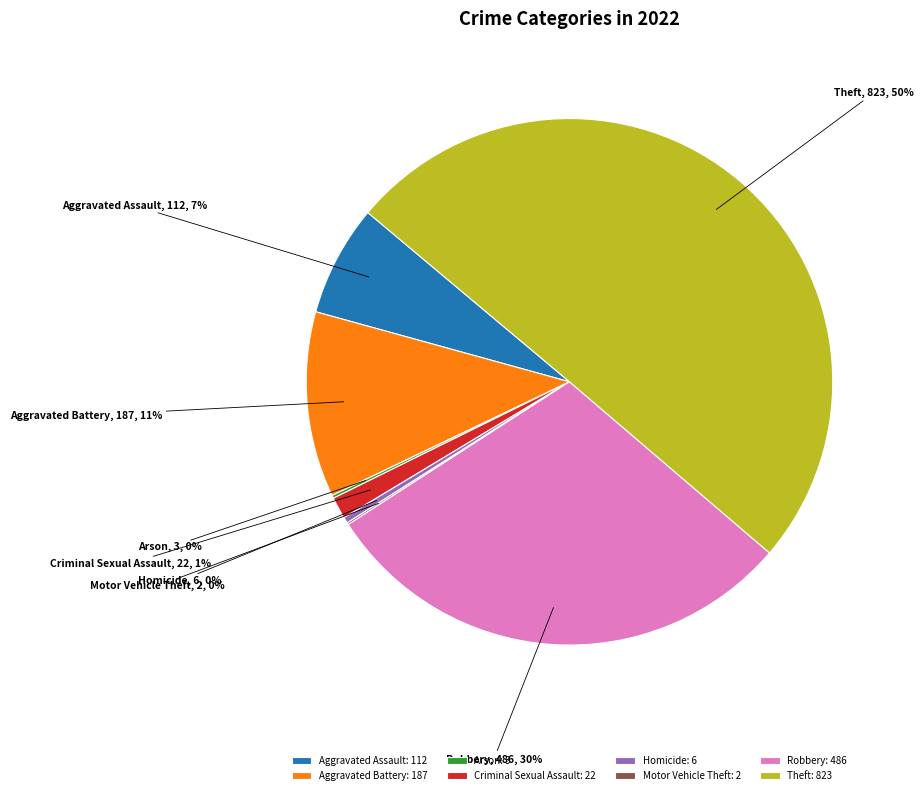

To the nearest percent, what portion does Robbery represent?

30%